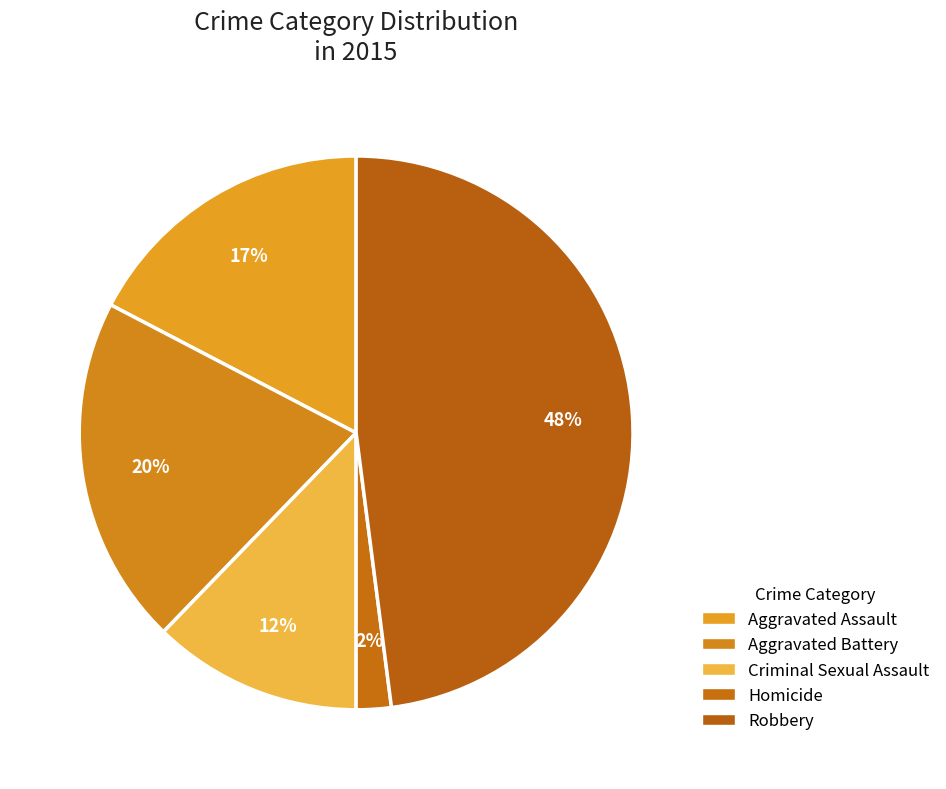

Is Robbery the majority of the pie?

No